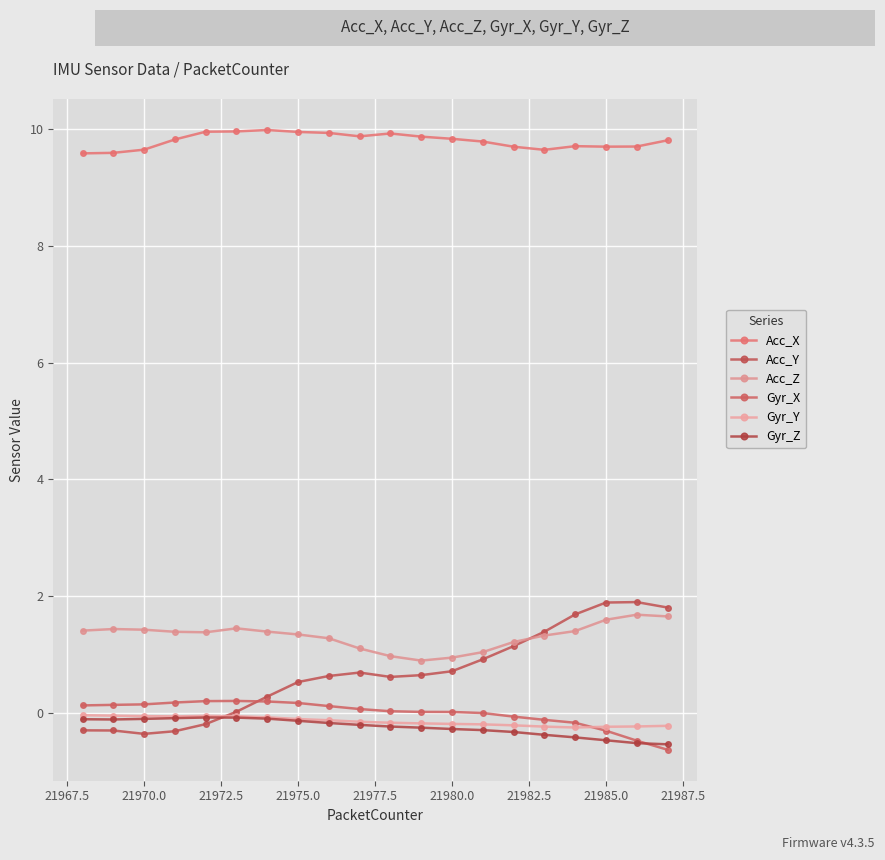

What is the value of the Acc_X point at the 5th from the left?

9.9